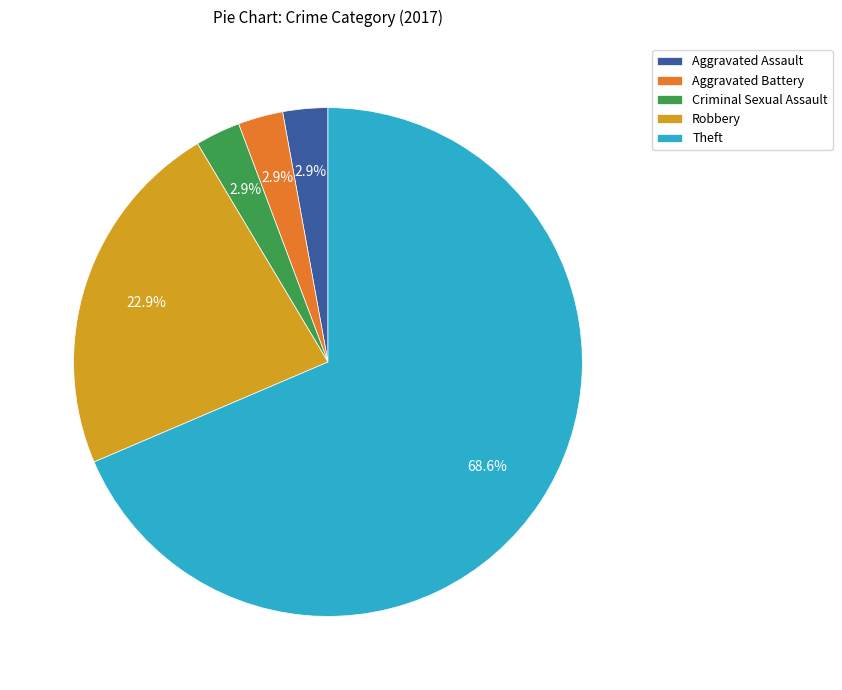

Combined, do Robbery and Aggravated Battery account for over 50%?

No